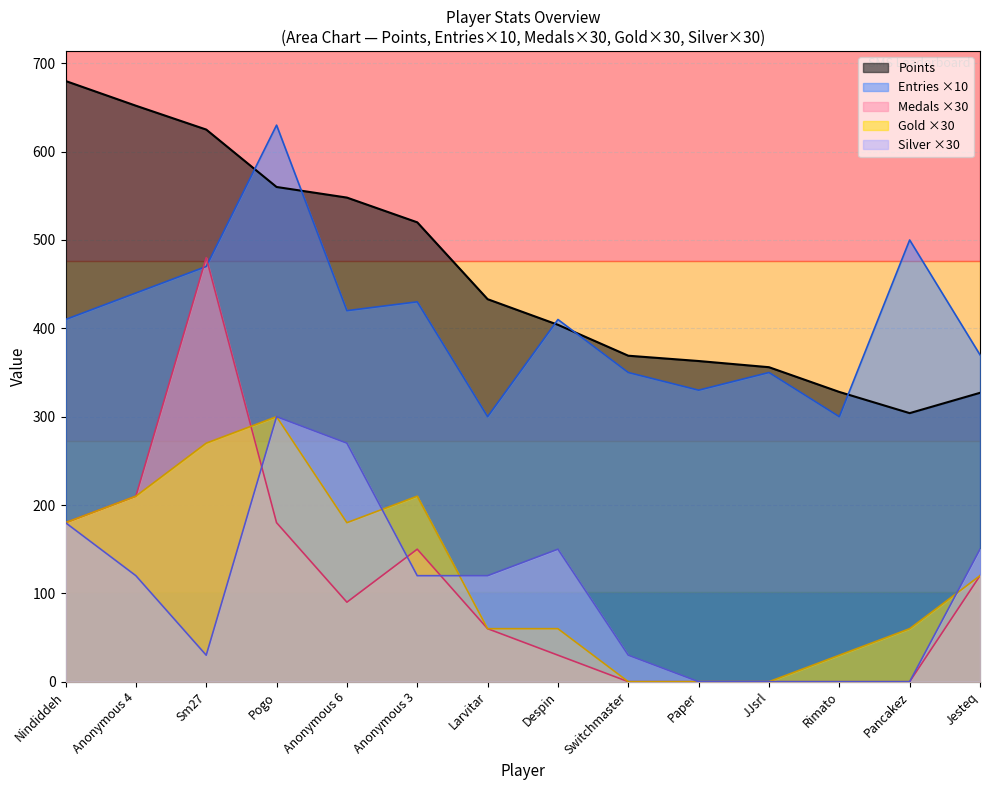

How many data points in Points are above 433?

6